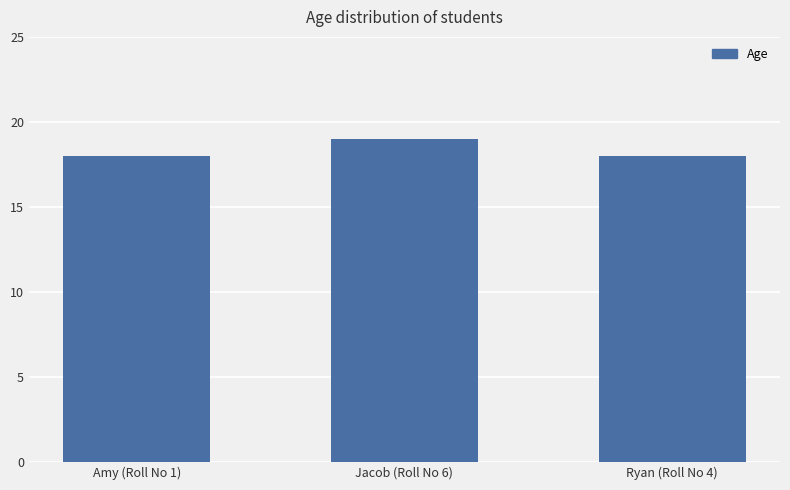

What is the maximum value shown in the chart?

19